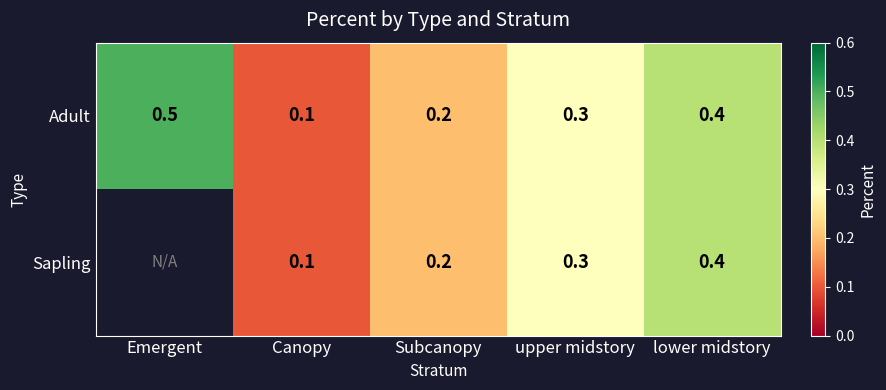

Which category has the highest value across all series?

Emergent